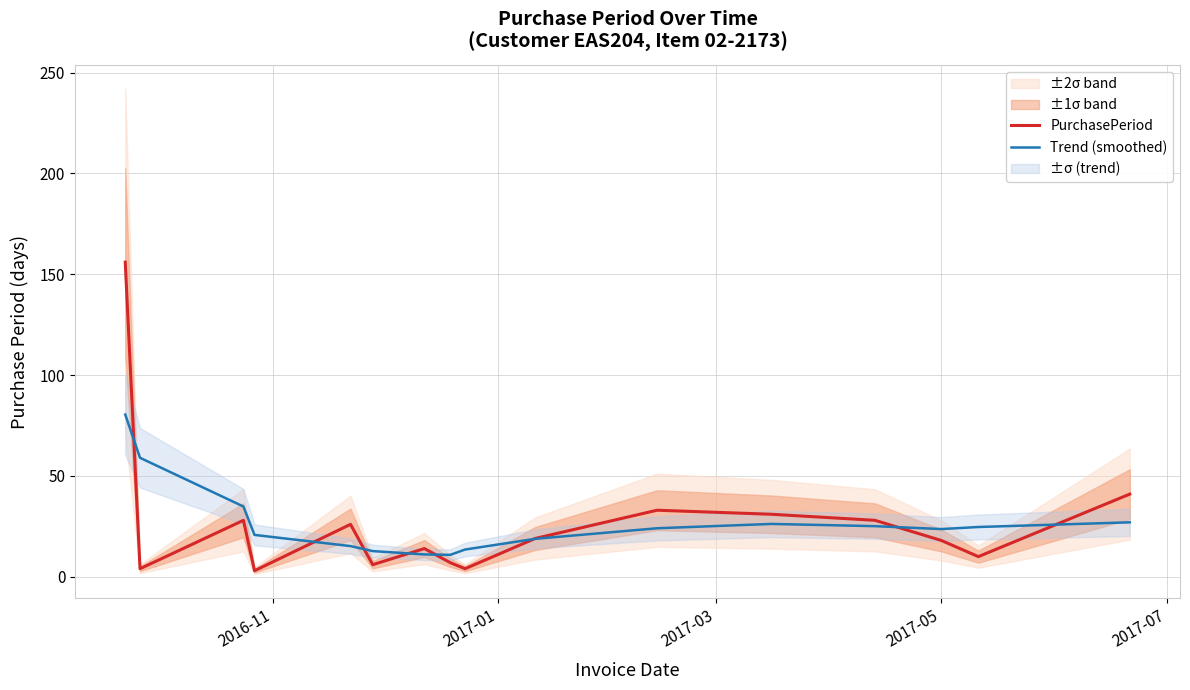

What is the maximum value for PurchasePeriod?

156.0